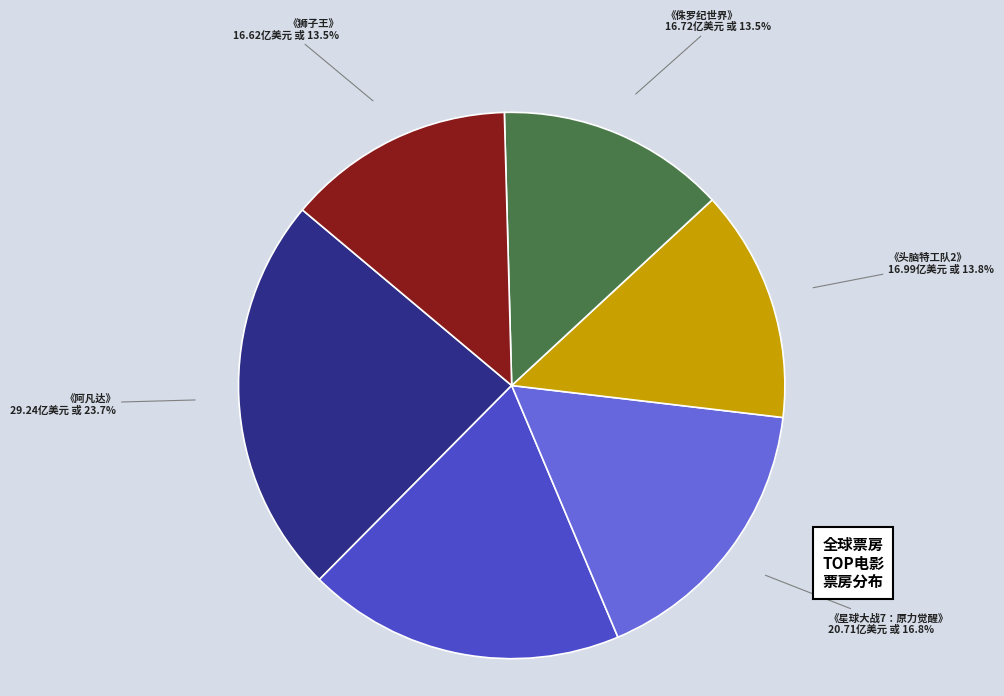

Is there a majority slice in this chart?

No